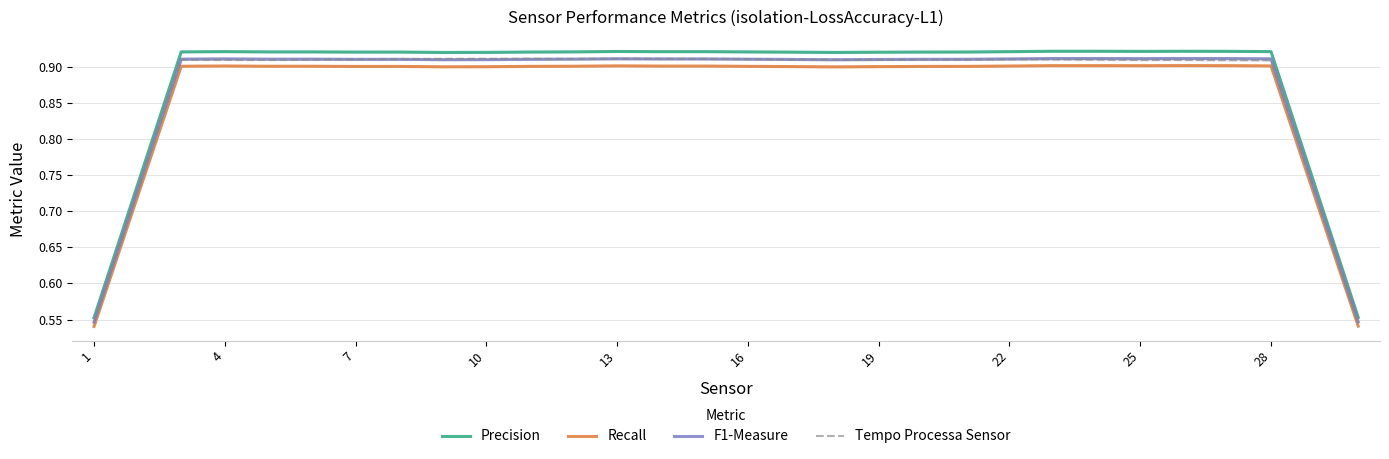

Which series has the largest range (max minus min)?

Precision